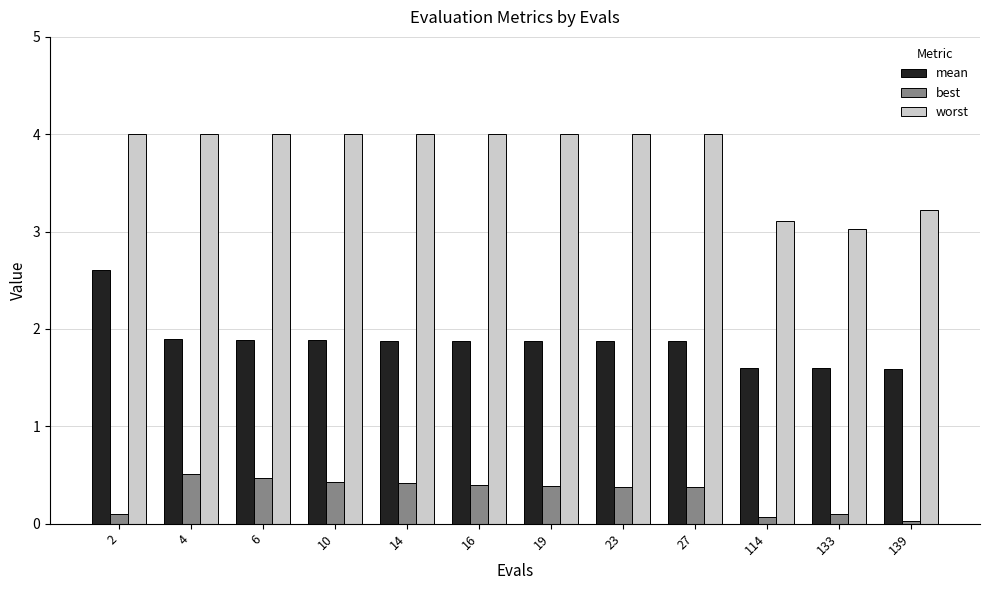

Is it true that best equals 0.0 at 139?

True